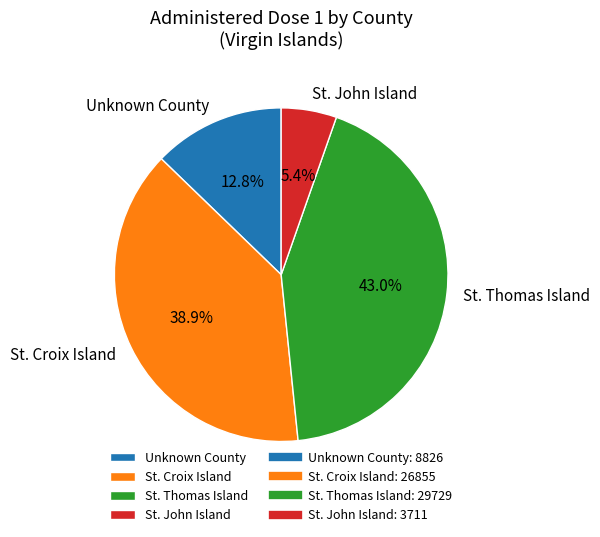

To the nearest percent, what is the combined percentage of St. Croix Island and St. Thomas Island?

82%